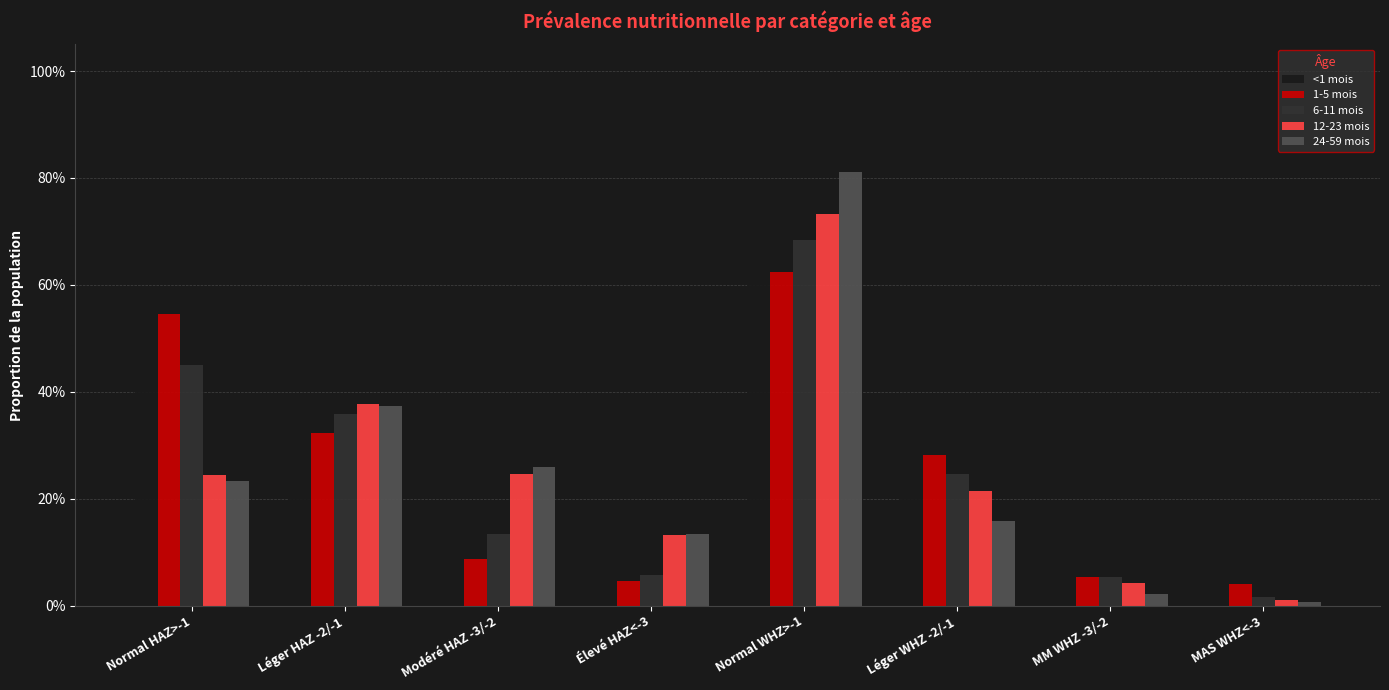

Is the value of 12-23 mois at Normal HAZ>-1 greater than the value of 1-5 mois at MM WHZ -3/-2?

Yes